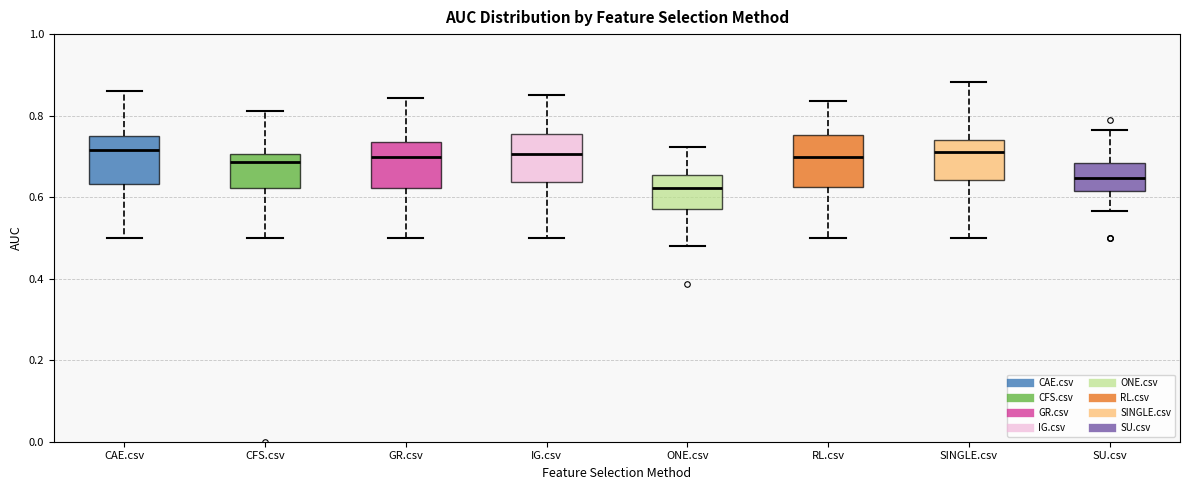

Reading left to right, transcribe this box plot: for each box, give where its median line is, the range the box spans, and where its two whiskers end, as read against the y-axis. The values are not printed on the chart, so give them approximately, as read against the axis.

CAE.csv: median 0.72, box 0.64 to 0.76, whiskers 0.50 to 0.86
CFS.csv: median 0.68, box 0.62 to 0.70, whiskers 0.50 to 0.82
GR.csv: median 0.70, box 0.62 to 0.74, whiskers 0.50 to 0.84
IG.csv: median 0.70, box 0.64 to 0.76, whiskers 0.50 to 0.86
ONE.csv: median 0.62, box 0.58 to 0.66, whiskers 0.48 to 0.72
RL.csv: median 0.70, box 0.62 to 0.76, whiskers 0.50 to 0.84
SINGLE.csv: median 0.72, box 0.64 to 0.74, whiskers 0.50 to 0.88
SU.csv: median 0.64, box 0.62 to 0.68, whiskers 0.56 to 0.76